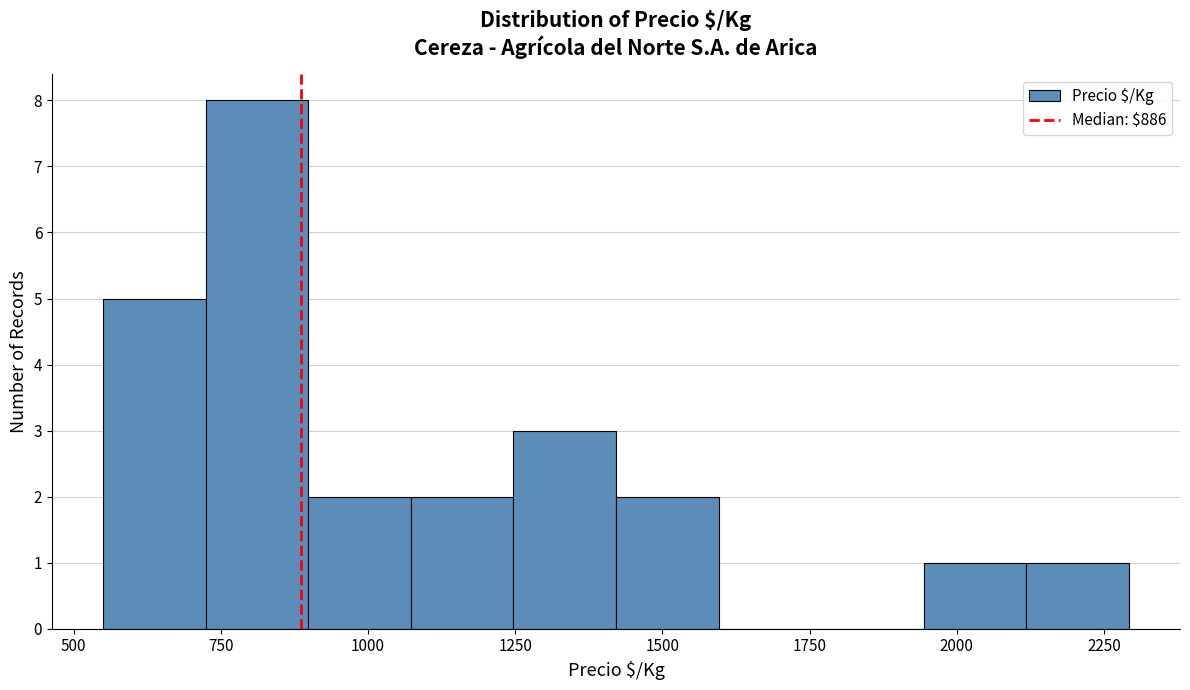

Read against the x-axis, roughly where is the centre of the tallest bar?

800